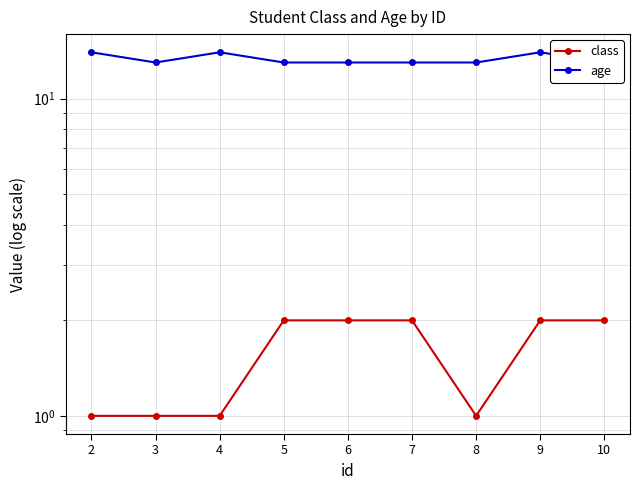

At which label does age reach its peak?

2